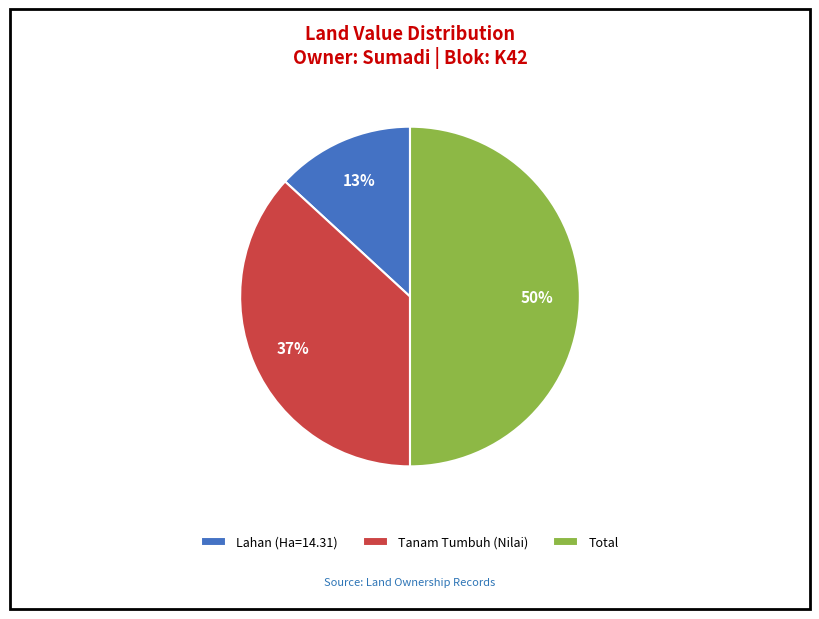

Rank the categories by value from lowest to highest.

Lahan (Ha=14.31), Tanam Tumbuh (Nilai), Total